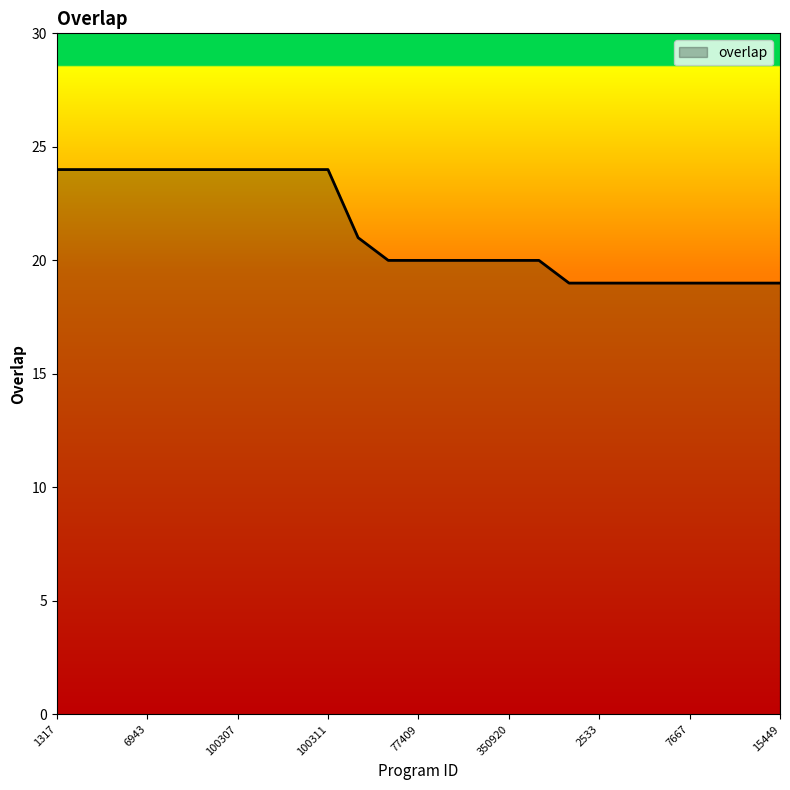

What is the difference between the maximum and minimum values?

5